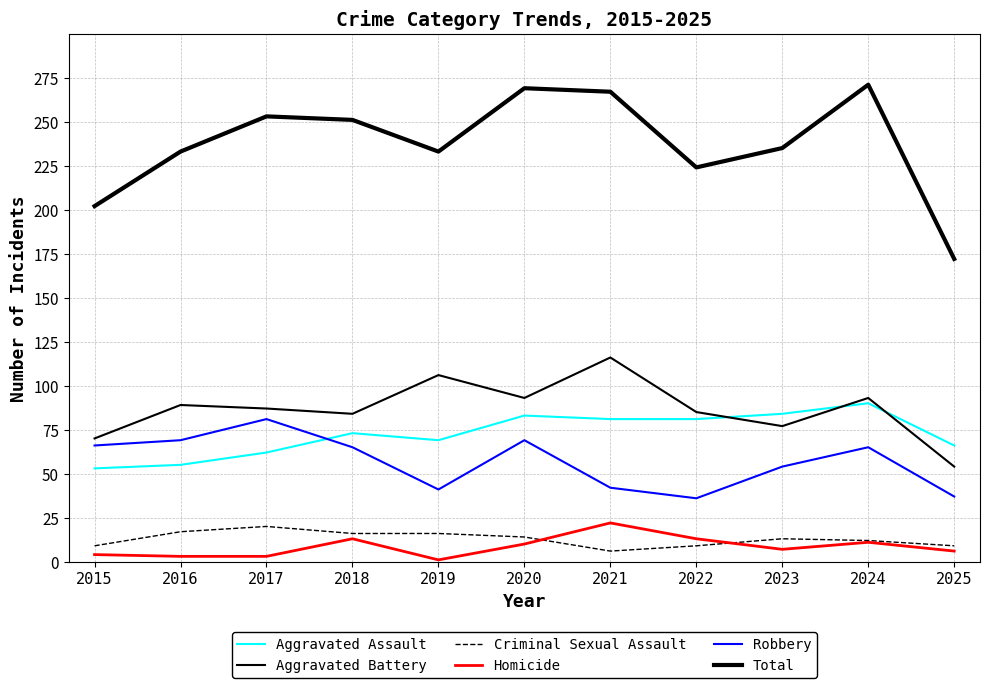

True or false: Robbery has more than 0 interior local peaks.

True